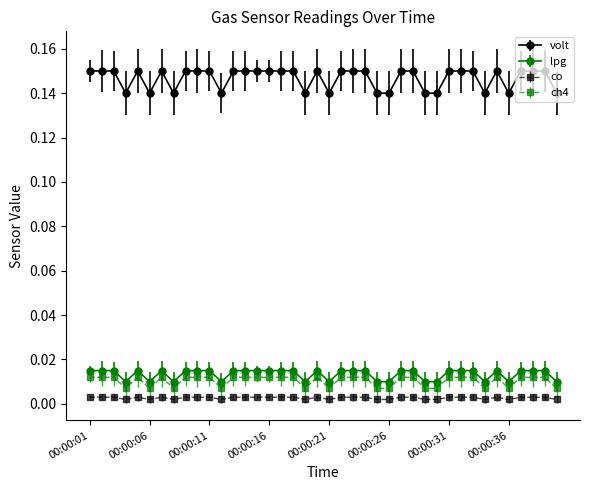

True or false: volt has more than 0 interior local peaks.

True